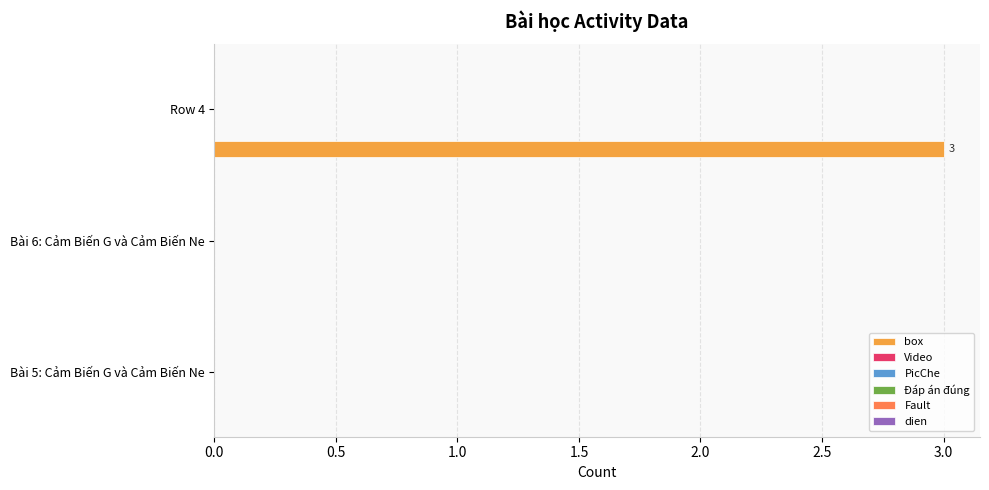

What is the maximum value shown in the chart?

3